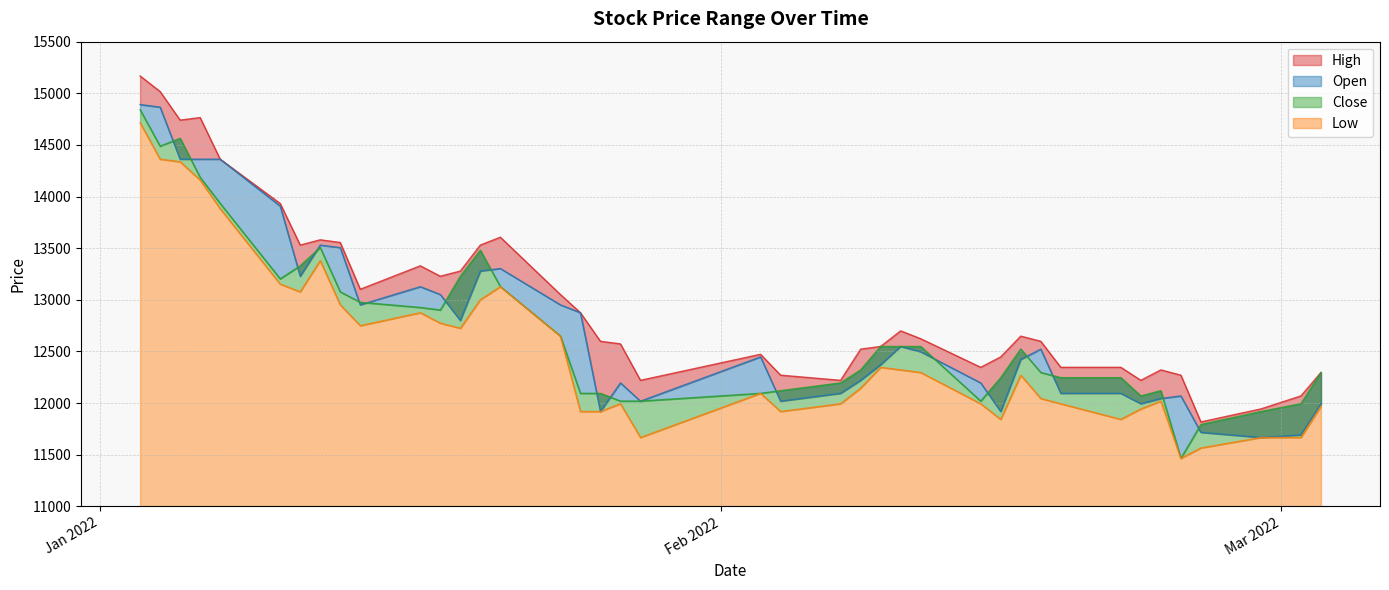

Reading right to left, extract all data points from this chart.

High: 12296	12069	11943	11817	12270	12321	12220	12346	12346	12598	12648	12447	12346	12623	12699	12548	12522	12220	12270	12472	12220	12573	12598	12875	13051	13606	13530	13278	13228	13329	13102	13555	13581	13530	13933	14362	14765	14740	15017	15168
Open: 11993	11691	11666	11716	12069	12044	11993	12094	12094	12522	12422	11918	12195	12497	12548	12371	12220	12094	12018	12447	12018	12195	11918	12875	12951	13303	13278	12800	13051	13127	12951	13505	13530	13228	13908	14362	14362	14362	14866	14891
Close: 12296	11994	11918	11792	11465	12120	12069	12246	12246	12296	12523	12246	12019	12548	12548	12548	12321	12195	12120	12094	12019	12019	12094	12094	12649	13128	13480	13228	12901	12926	12976	13077	13506	13329	13203	13934	14186	14564	14488	14841
Low: 11968	11666	11666	11565	11464	12018	11943	11842	11993	12044	12270	11842	11993	12296	12321	12346	12144	11993	11918	12094	11666	11993	11918	11918	12648	13127	13001	12724	12774	12875	12749	12951	13379	13077	13152	13883	14160	14337	14362	14714